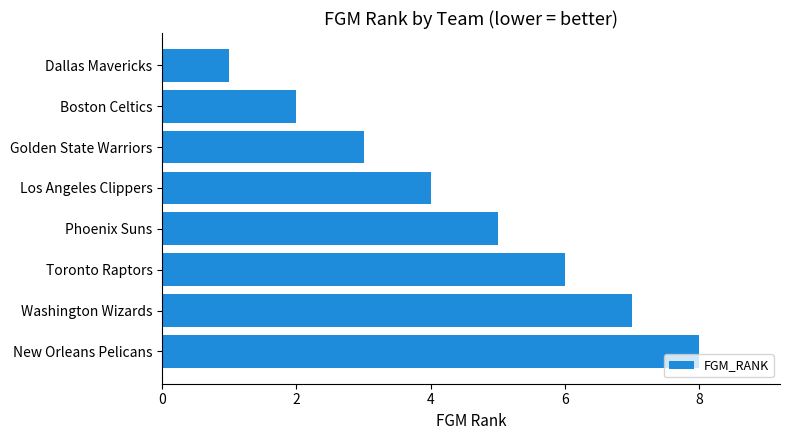

What is the smallest value displayed?

1